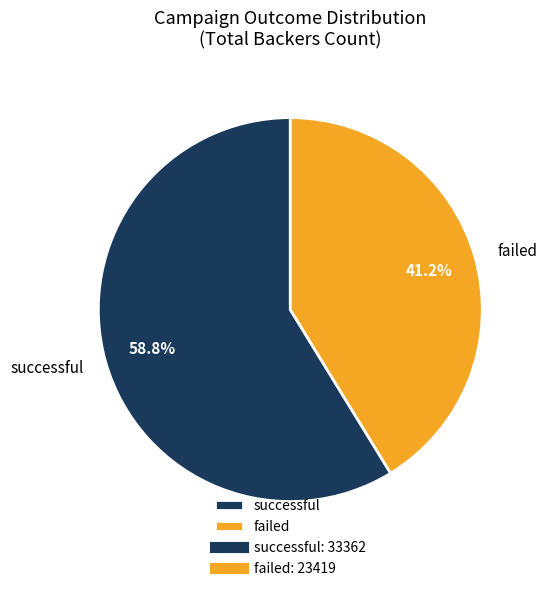

The failed slice represents 41% of the pie. True or false?

True